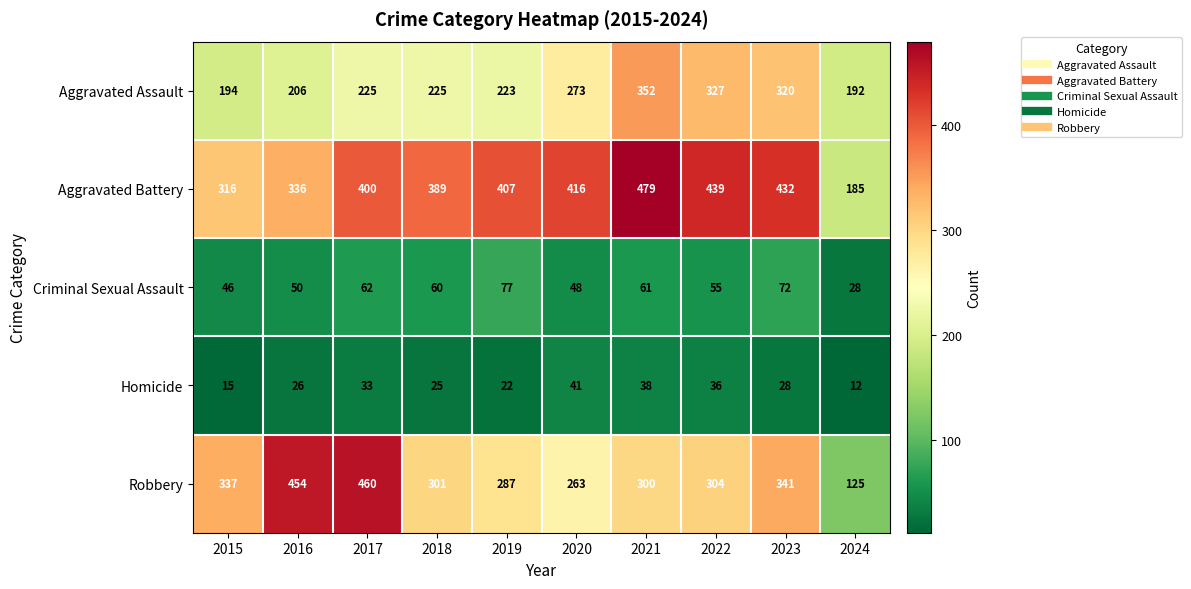

How many data points does each series have?

10